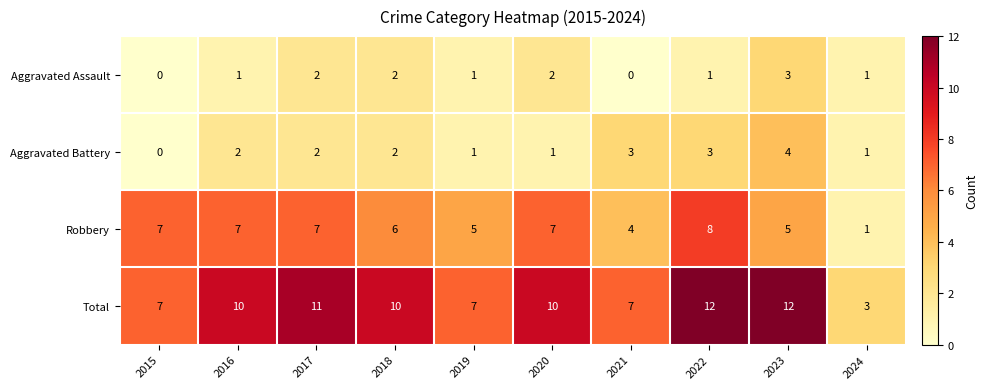

At which label does Aggravated Battery reach its minimum?

2015